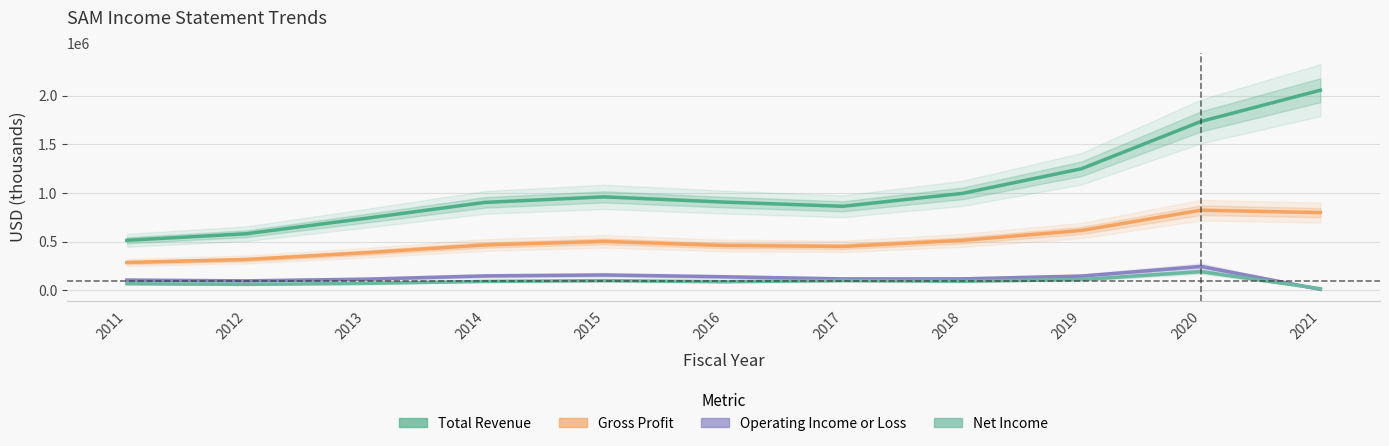

What is the difference between the Total Revenue values at 2014 and 2017?

40000